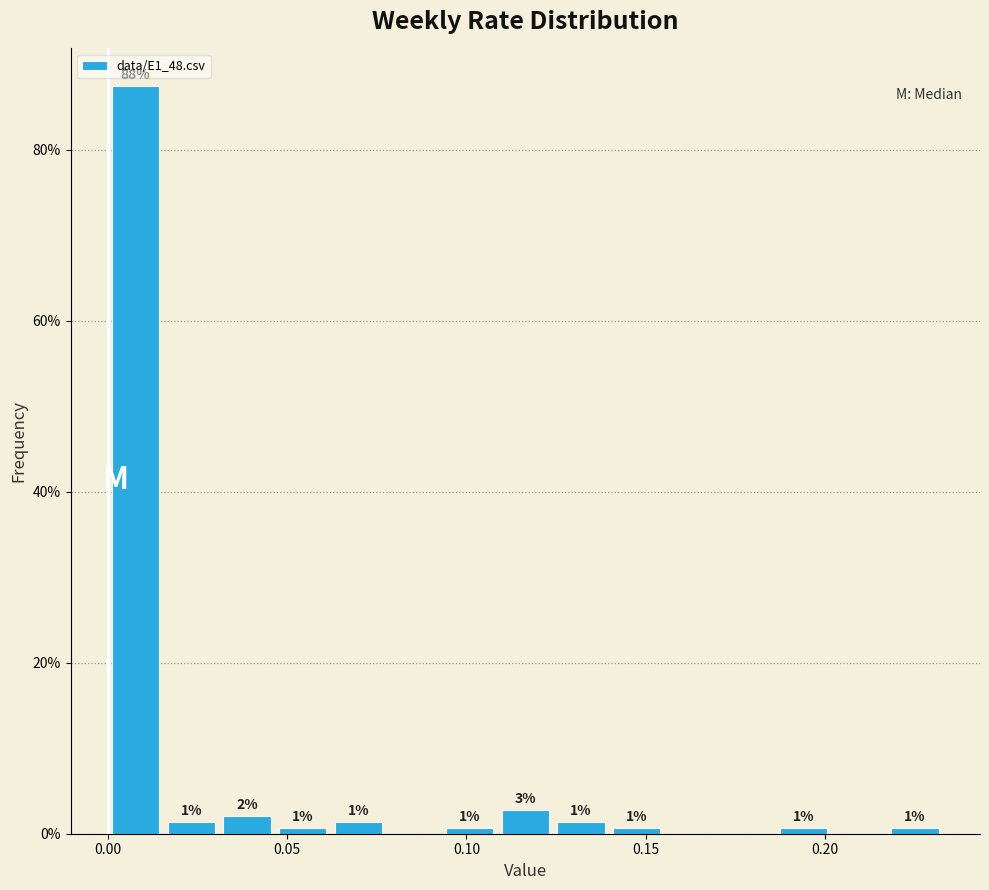

Around what value on the x-axis is the tallest bar? Give the approximate position of its centre, as read against the axis.

0.010